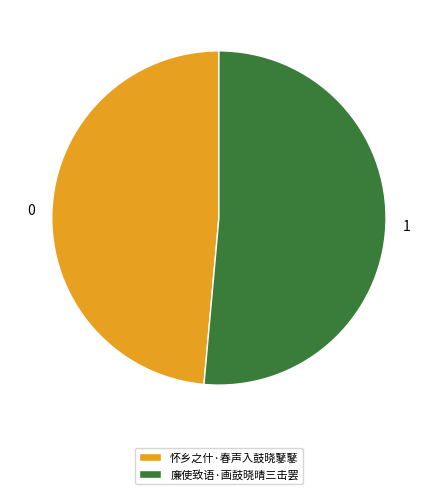

Is the sum of 怀乡之什·春声入鼓晓鼕鼕 and 廉使致语·画鼓晓晴三击罢 greater than half?

Yes